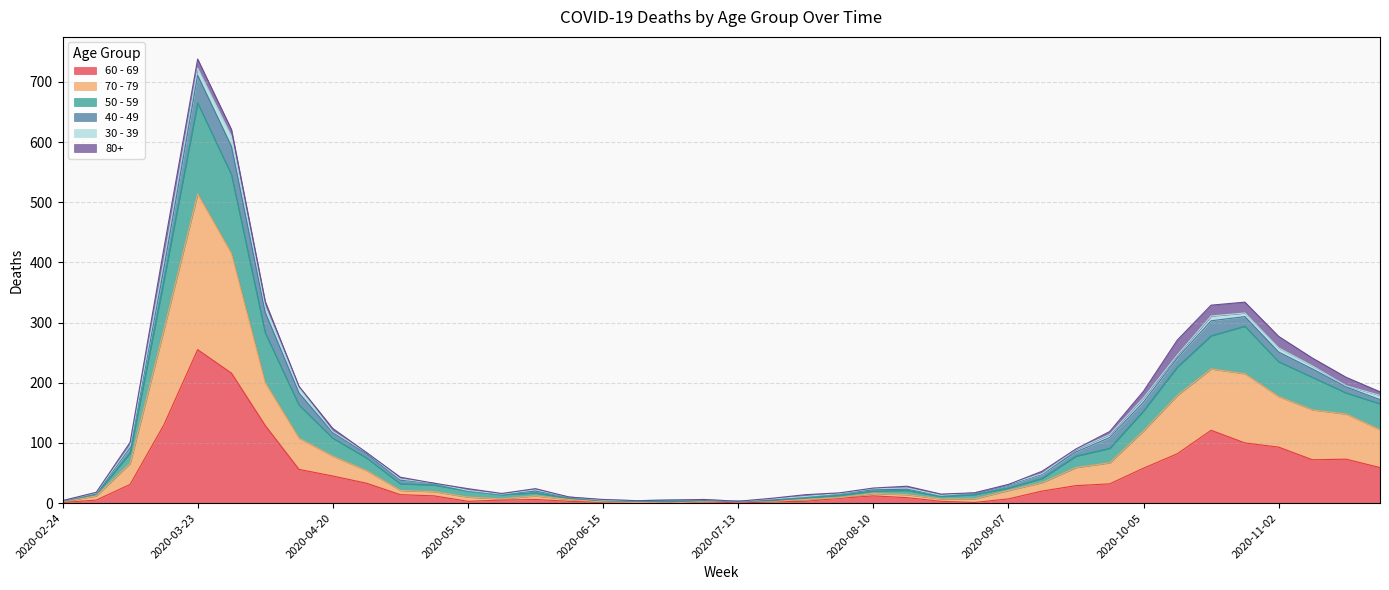

True or false: 50 - 59 and 60 - 69 cross at least once.

False